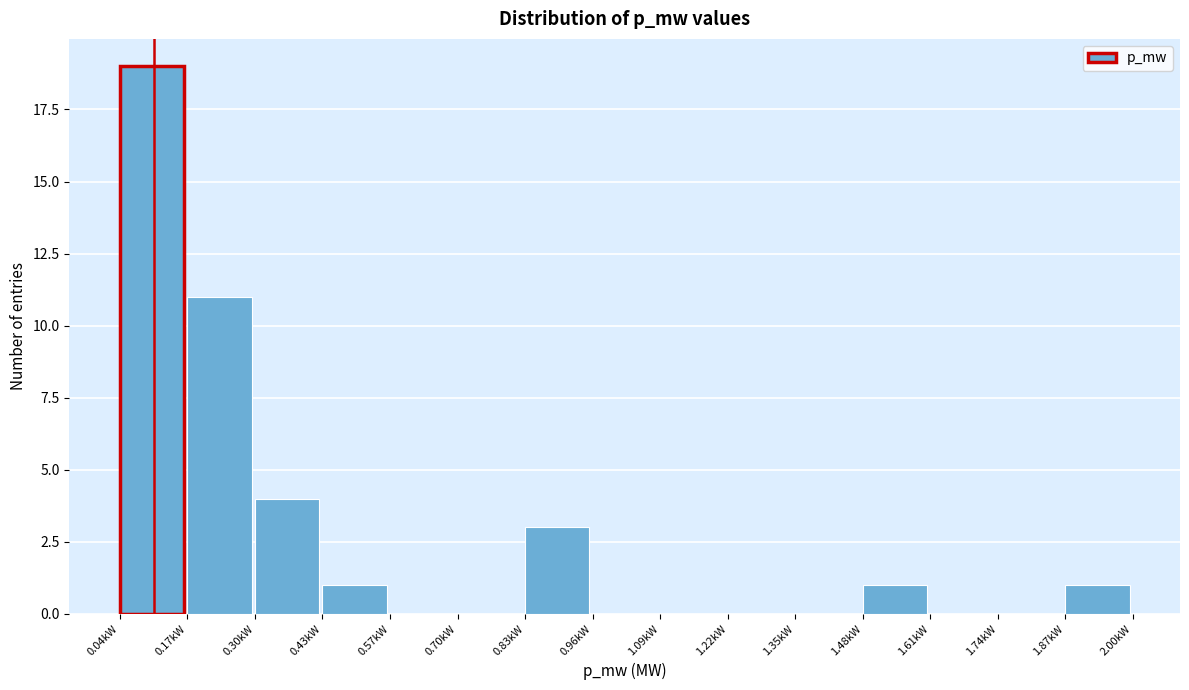

Reading left to right, what are all the values shown in this chart?

0.04kW=19	0.17kW=11	0.30kW=4	0.43kW=1	0.57kW=0	0.70kW=0	0.83kW=3	0.96kW=0	1.09kW=0	1.22kW=0	1.35kW=0	1.48kW=1	1.61kW=0	1.74kW=0	1.87kW=1